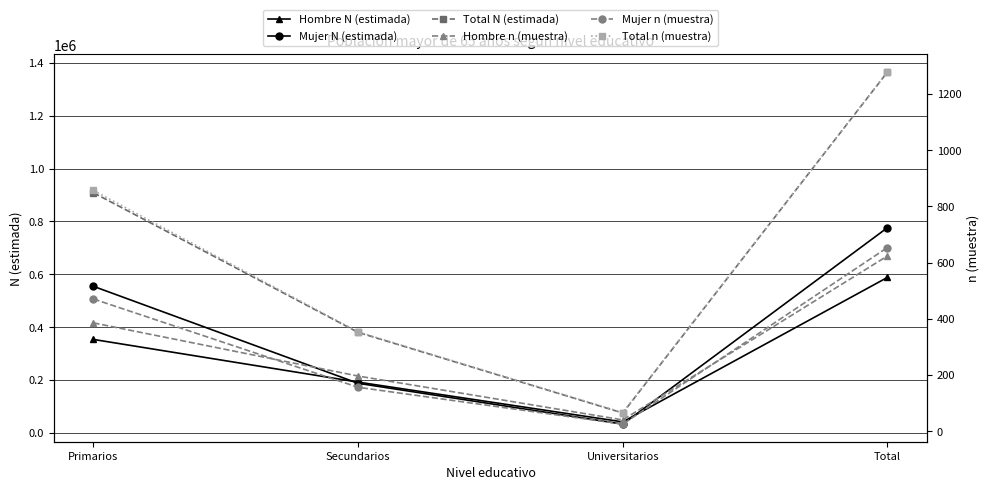

What is the label of the 3rd point from the left?

Universitarios